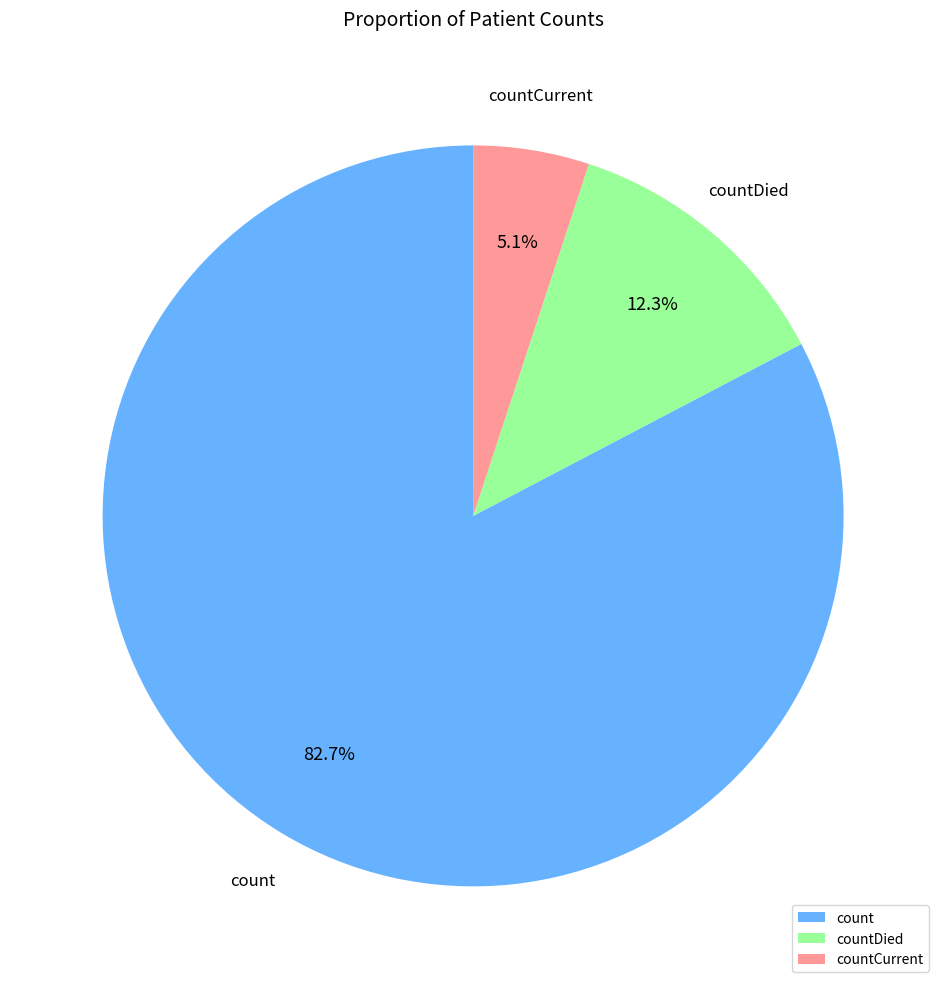

What percentage is NOT represented by countCurrent?

94.9%